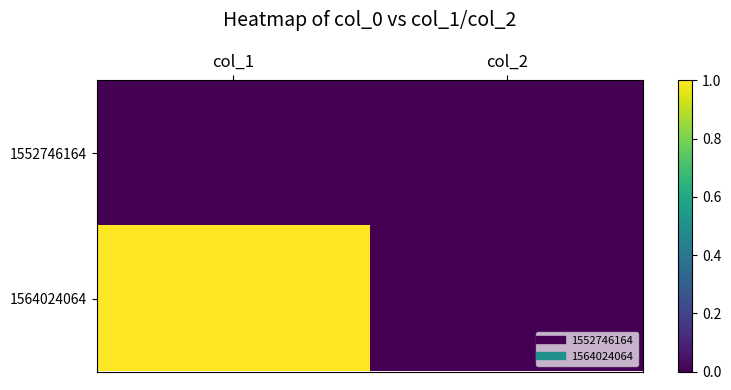

What is the maximum value shown in the chart?

1